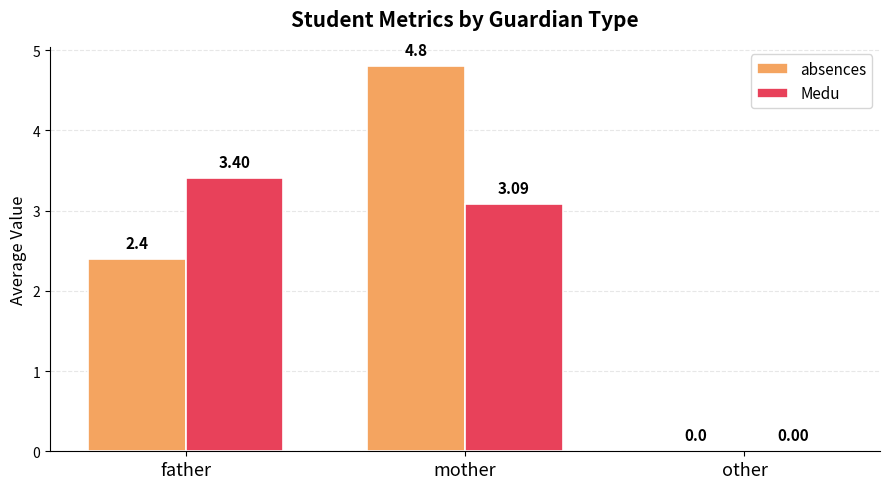

What is the sum of all absences values?

7.2